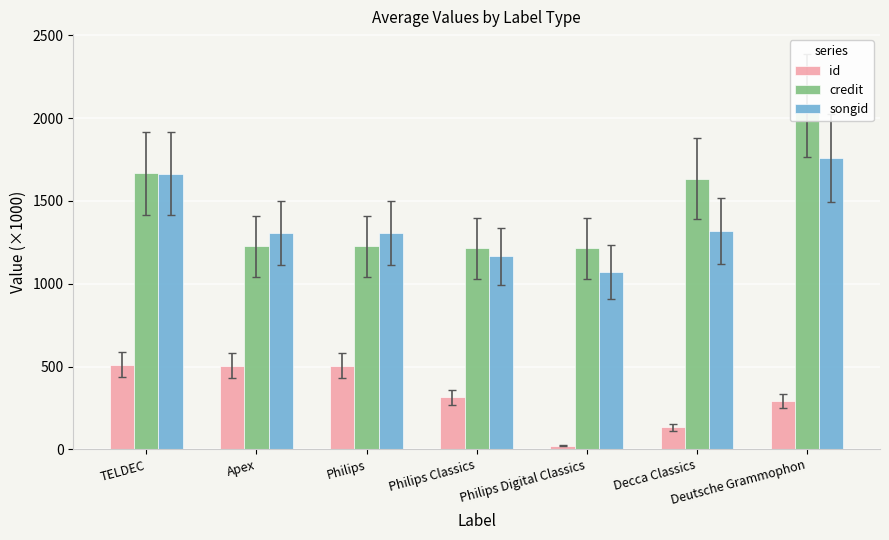

Are the bars horizontal?

No